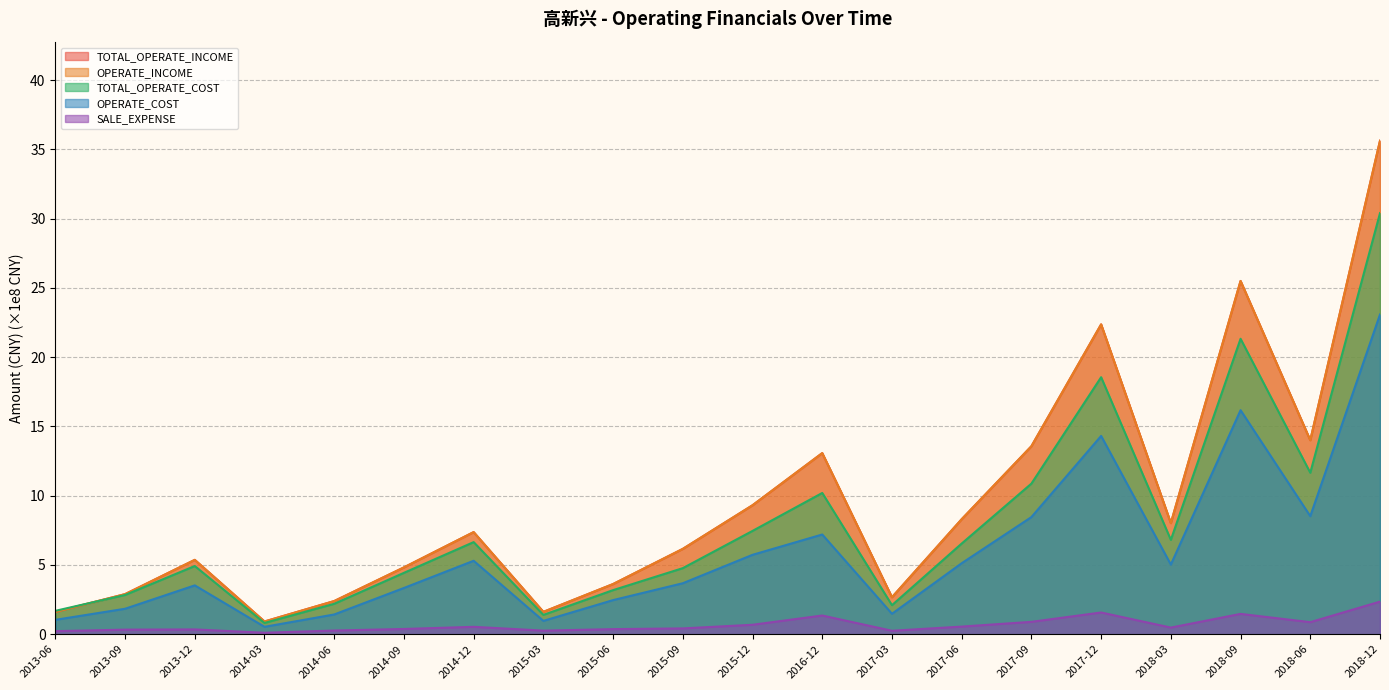

What is the label of the 13th point from the right?

2015-03